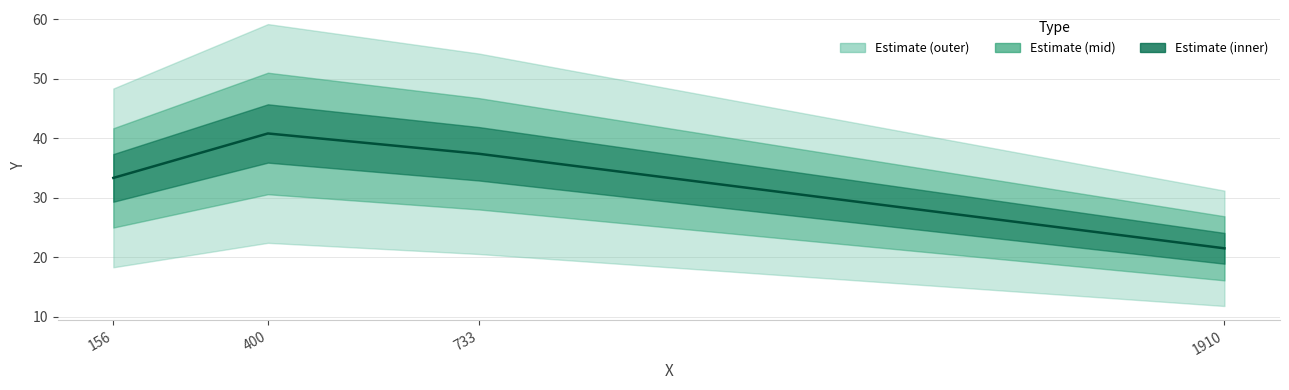

How many data points are above 37?

2